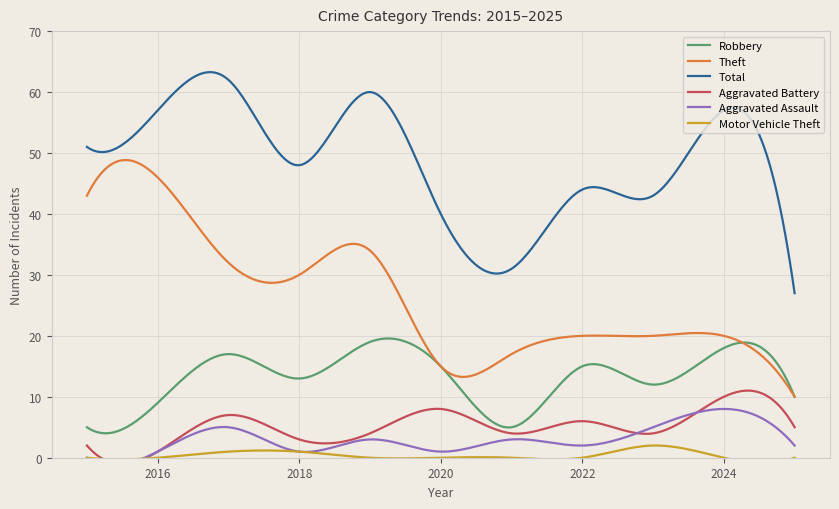

Which series has the widest spread of values?

Theft